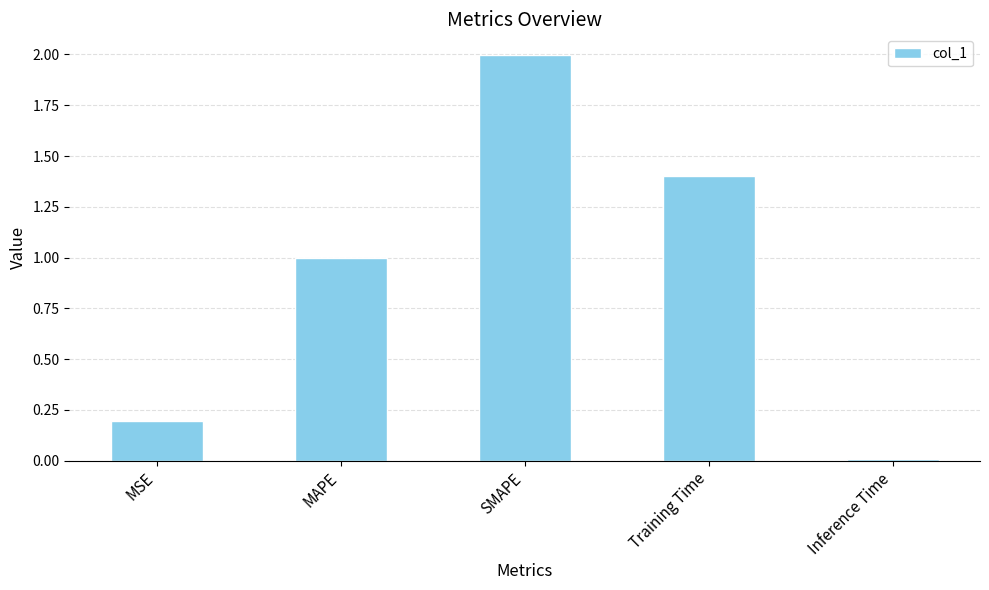

How many categories are shown in the chart?

5